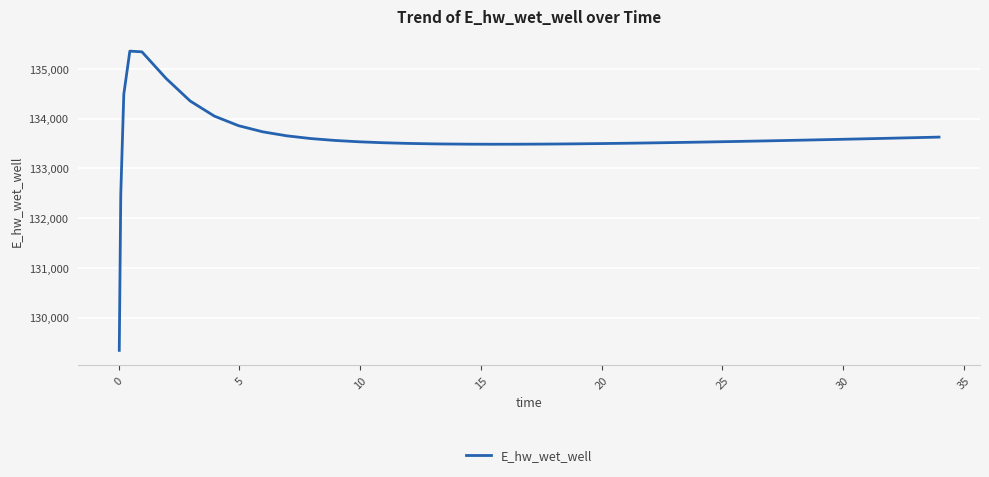

What is the difference between the maximum and minimum values?

6015.1